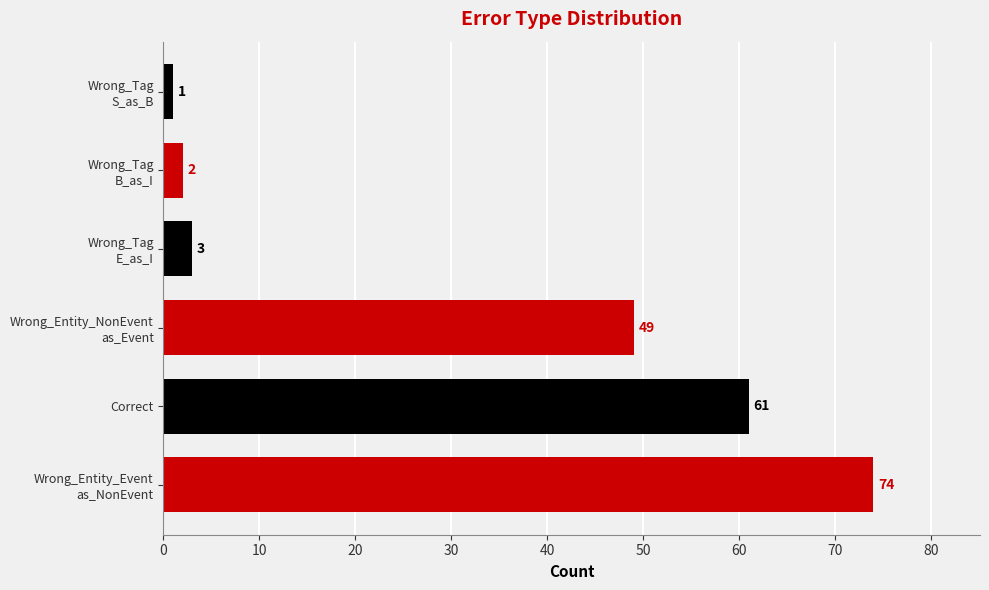

What is the maximum value shown in the chart?

74